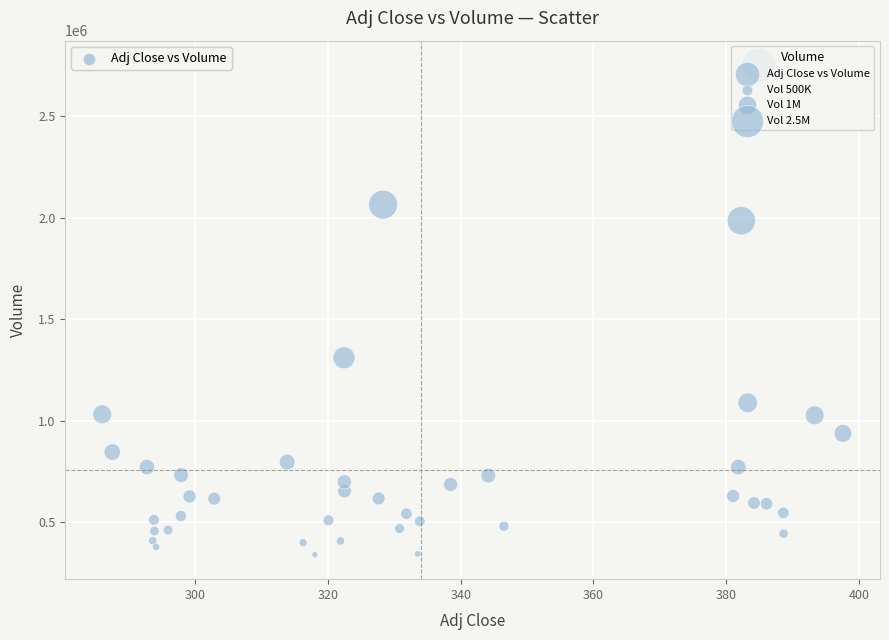

What Y value in the scatter plot is closest to 1545500?

1309700